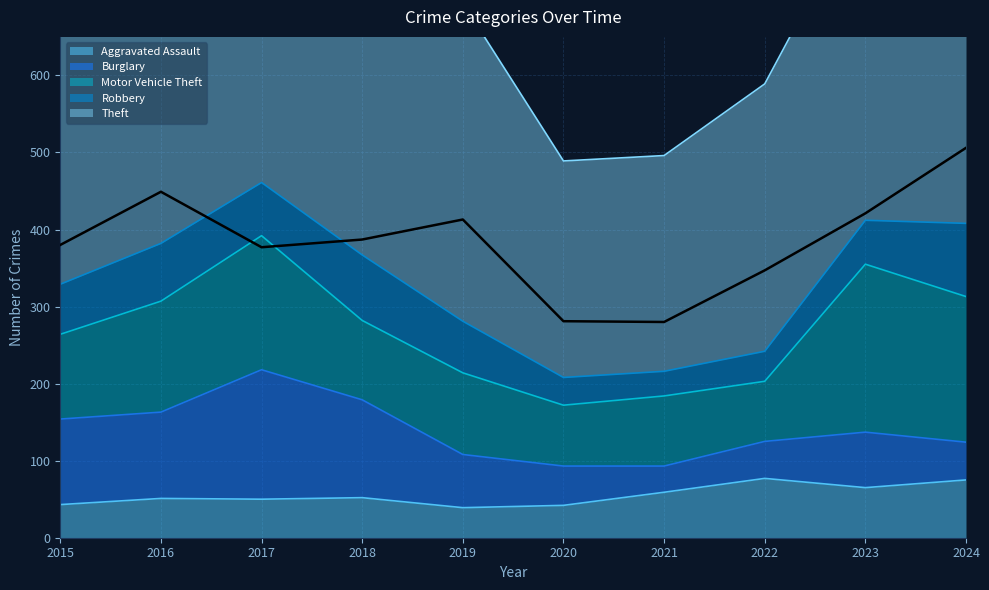

Reading left to right, extract all data points from this chart.

Aggravated Assault: 43	51	50	52	39	42	59	77	65	75
Burglary: 111	112	168	127	69	51	34	48	72	49
Motor Vehicle Theft: 110	144	174	103	106	79	91	78	218	189
Robbery: 65	75	69	85	67	36	32	39	57	95
Theft: 380	449	377	387	413	281	280	347	421	506